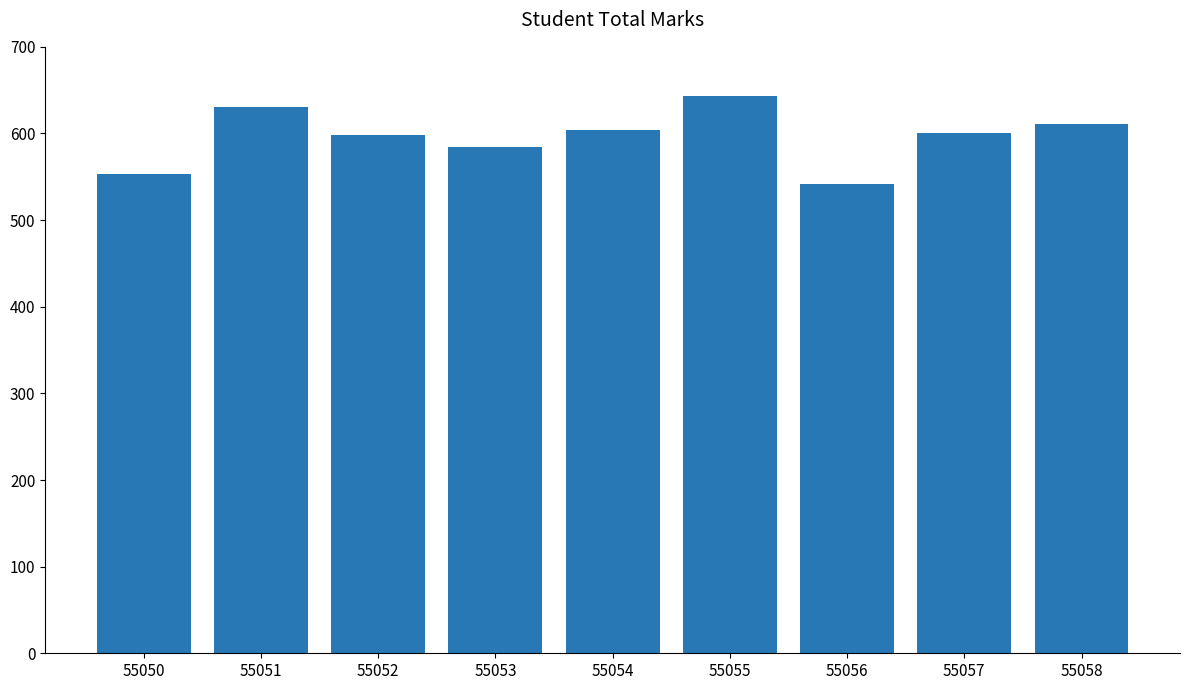

Reading left to right, list all the values displayed in this chart.

553	631	598	584	604	643	542	601	611